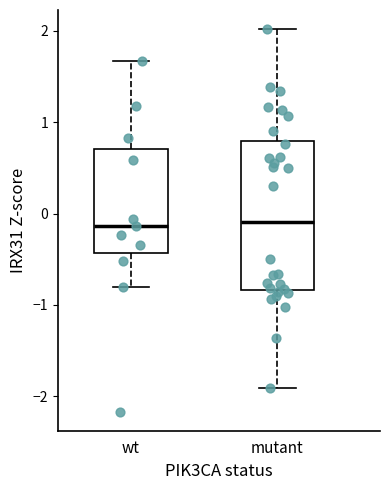

Which box is the tallest, from its lower edge to its upper edge?

mutant